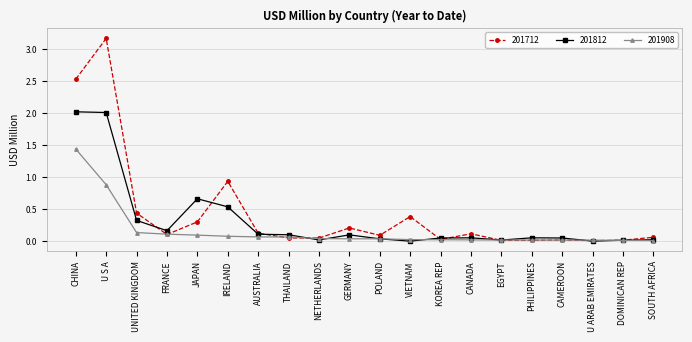

Is the value of 201812 at U S A greater than the value of 201712 at NETHERLANDS?

Yes